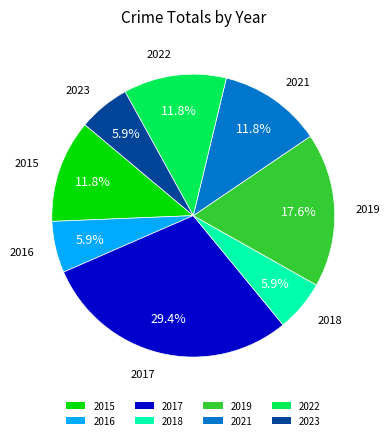

To the nearest percent, what is the combined percentage of 2017 and 2023?

35%